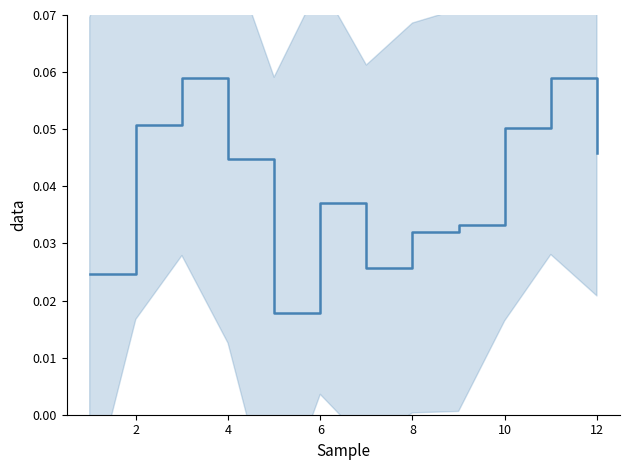

Is it true that the value at 8 is 0.0?

True